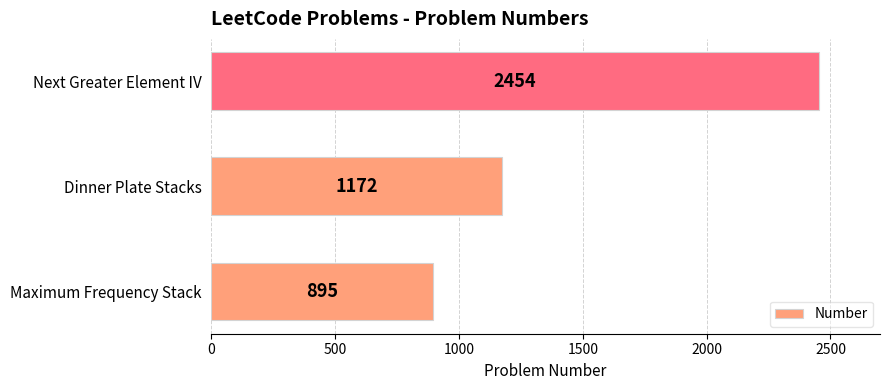

Which label corresponds to the largest value in the chart?

Next Greater Element IV